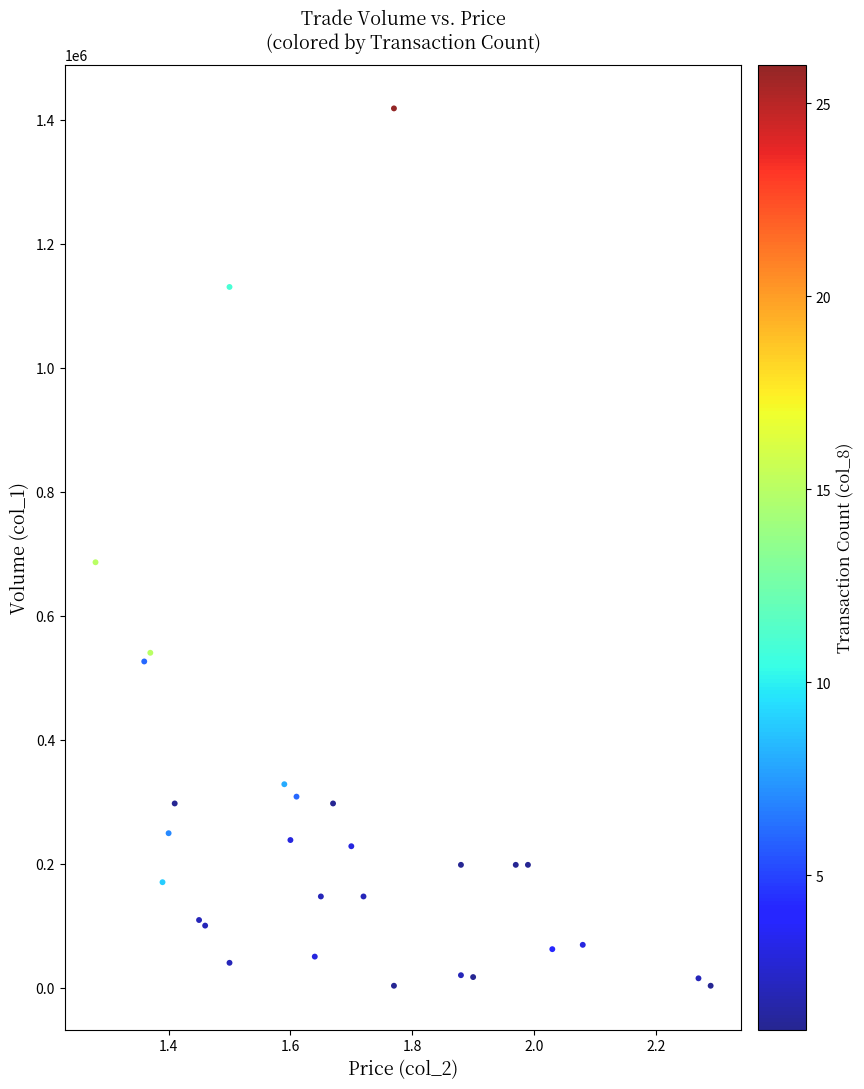

What Y value in the scatter plot is closest to 710500?

686000